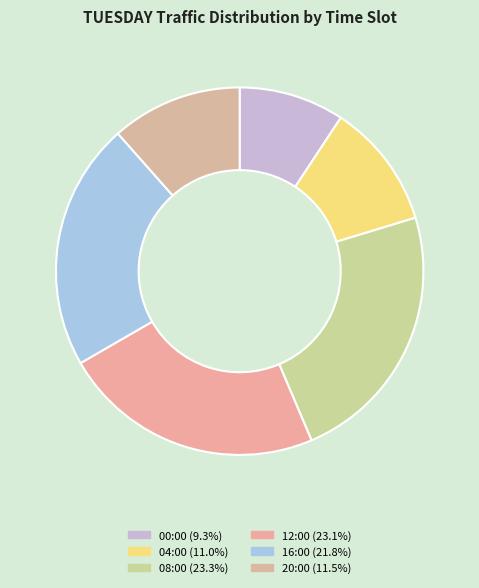

Rank the categories by value from lowest to highest.

00:00, 04:00, 20:00, 16:00, 12:00, 08:00